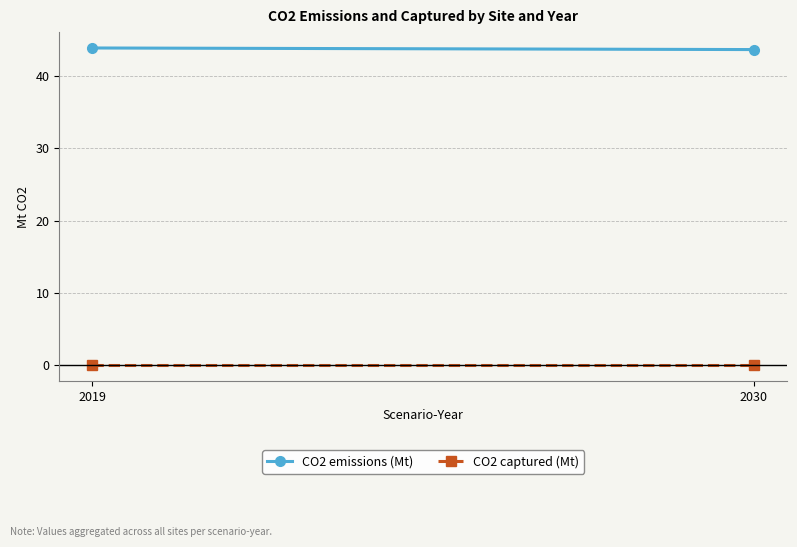

Reading left to right, what are all the values shown in this chart?

CO2 emissions (Mt): 2019=43.8	2030=43.6
CO2 captured (Mt): 2019=0.0	2030=0.0